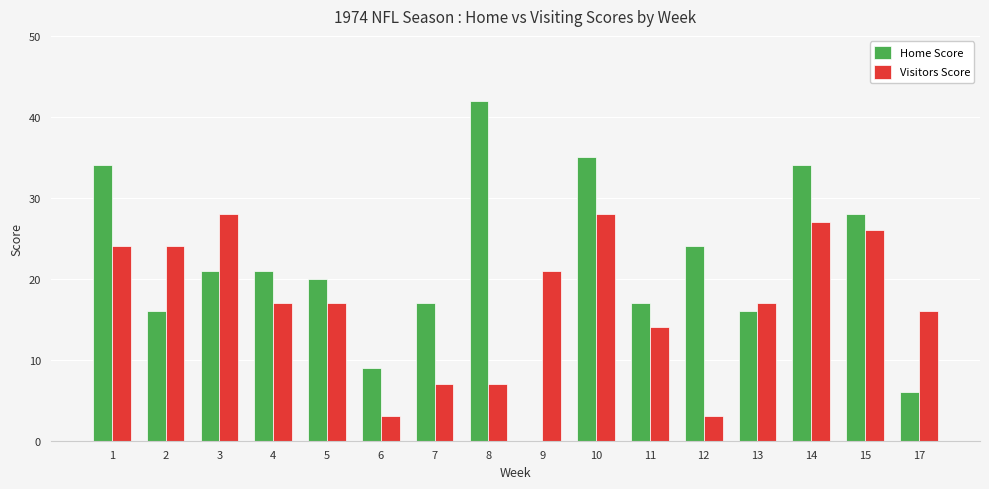

What is the total value across all series at 11?

31